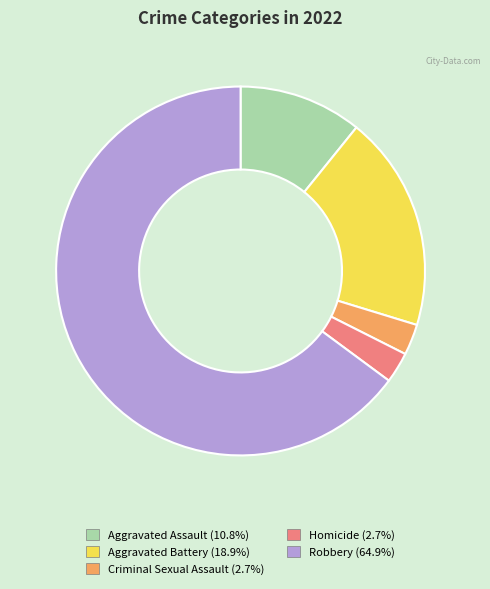

Which has a higher value, Criminal Sexual Assault or Aggravated Battery?

Aggravated Battery